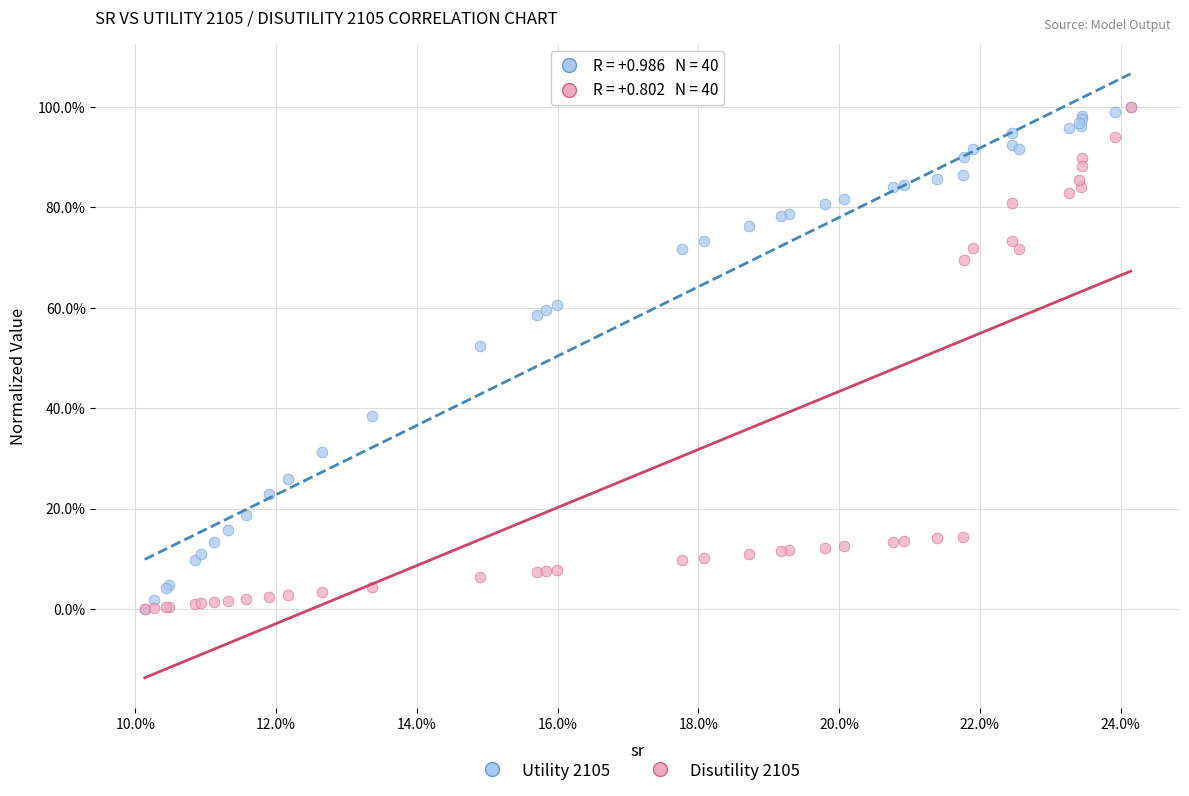

What are all the series names shown in the legend?

Utility 2105, Disutility 2105